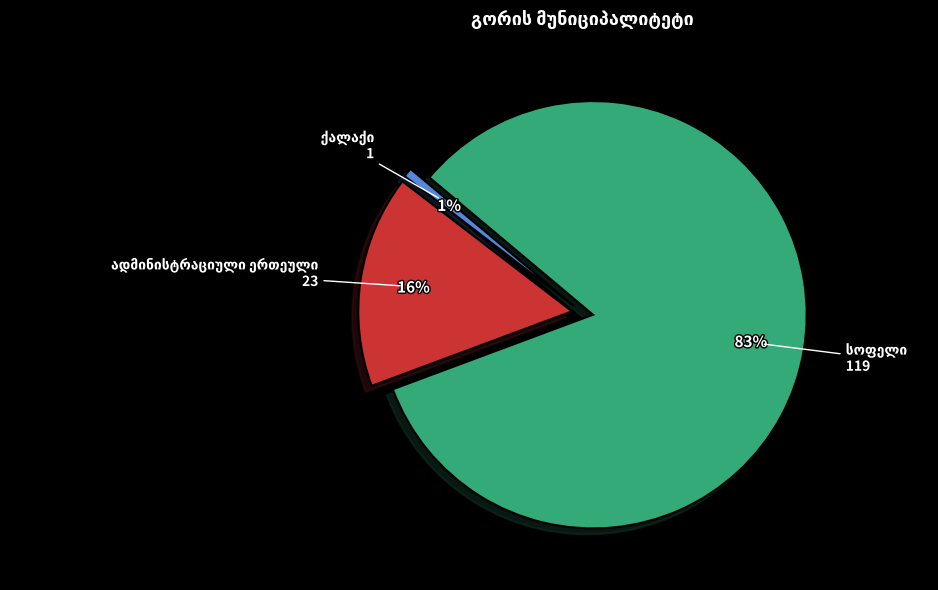

Is there any slice that represents more than half of the pie?

Yes